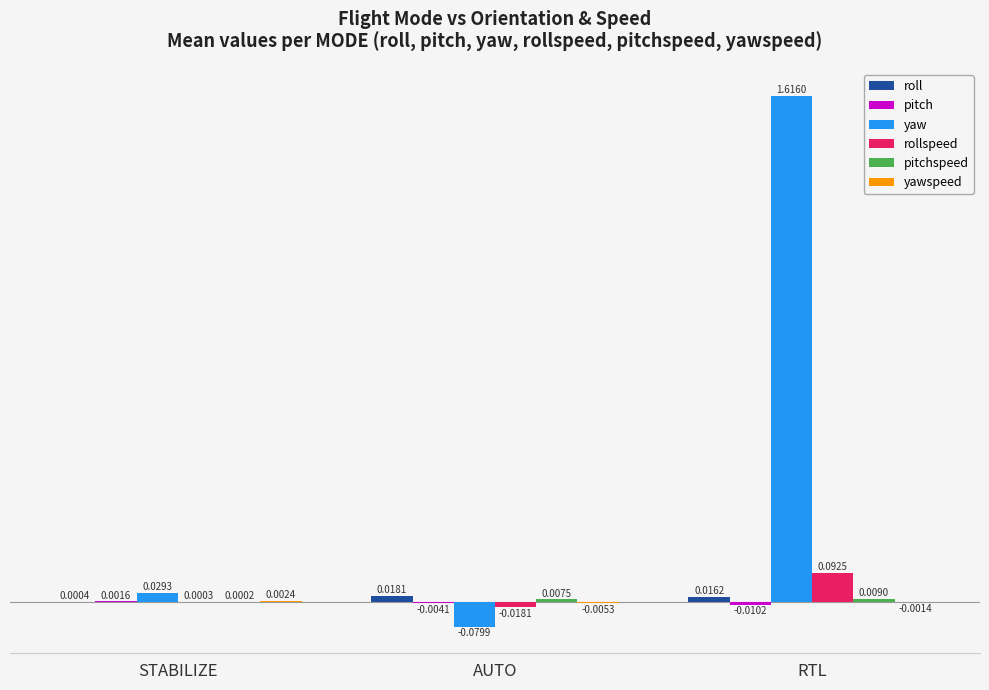

Where is yaw nearest to the value 0?

STABILIZE